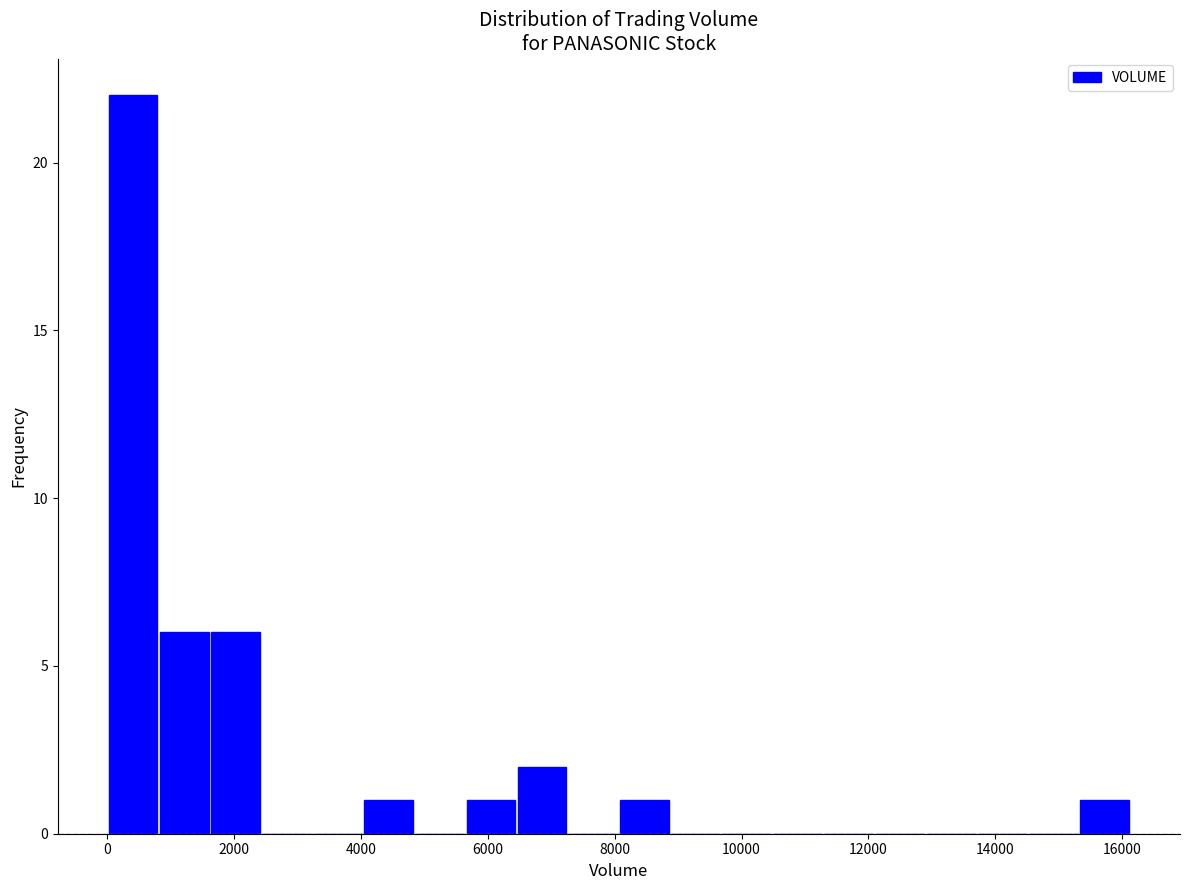

Reading left to right, transcribe this chart: for each bar, give the range it covers on the x-axis and its height. Neither the bar edges nor the heights are printed on the chart, so give them approximately, as read against the axes.

0 to 800: 22
800 to 1600: 6
1600 to 2400: 6
2400 to 3200: 0
3200 to 4000: 0
4000 to 4800: 1
4800 to 5600: 0
5600 to 6400: 1
6400 to 7200: 2
7200 to 8000: 0
8000 to 8800: 1
8800 to 9600: 0
9600 to 10400: 0
10400 to 11200: 0
11200 to 12000: 0
12000 to 13000: 0
13000 to 13800: 0
13800 to 14600: 0
14600 to 15400: 0
15400 to 16200: 1